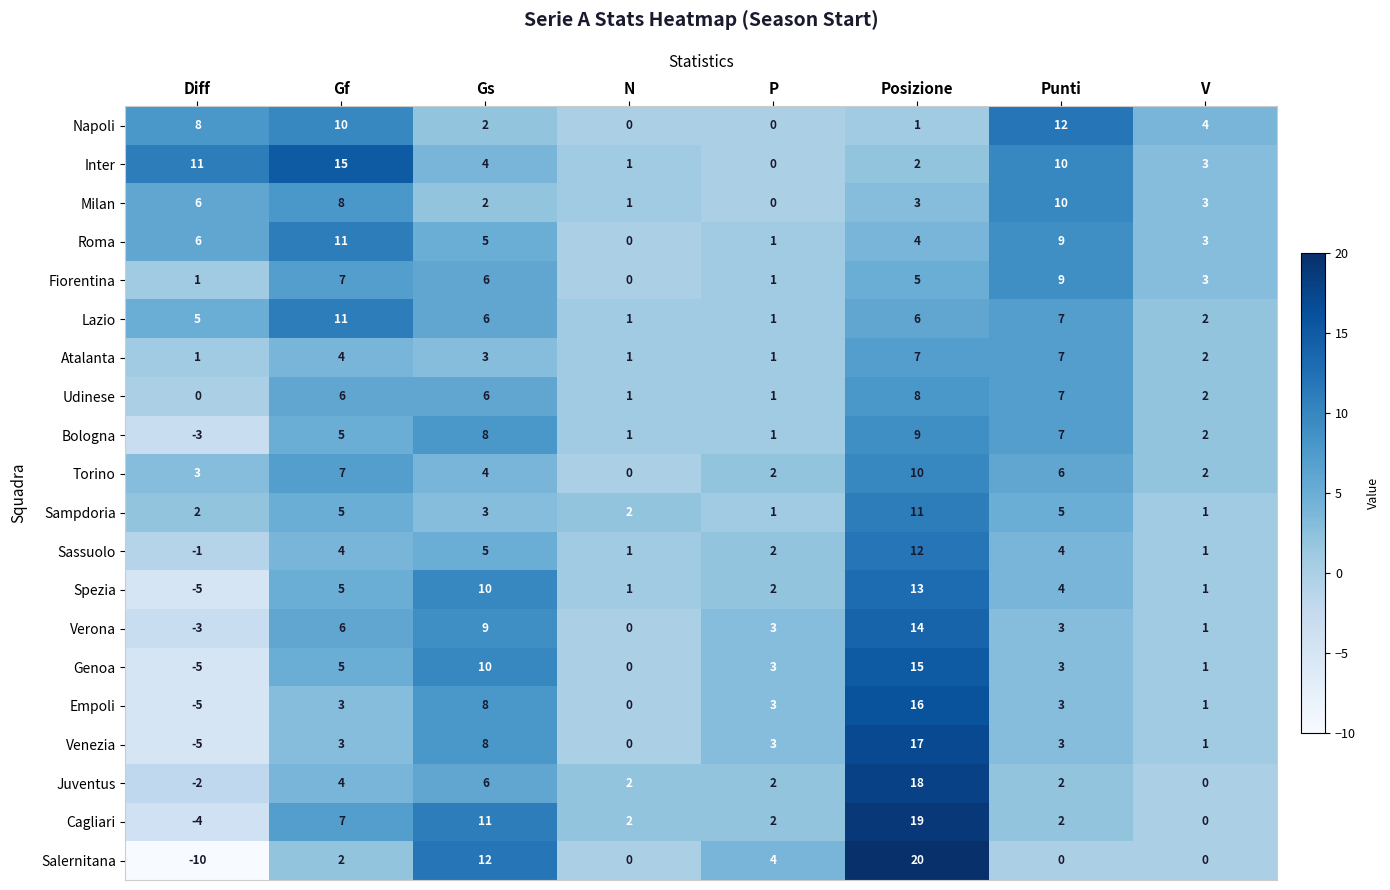

Which series has the largest total across all categories?

Inter